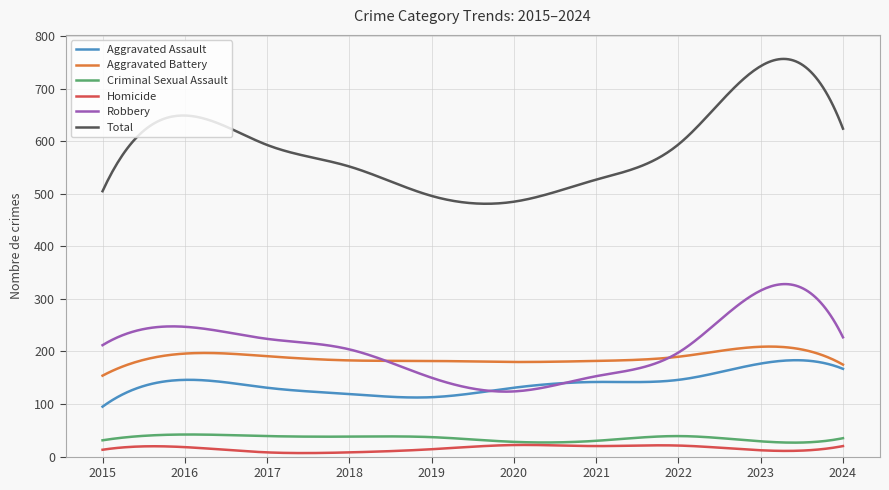

Which series has the largest range (max minus min)?

Total